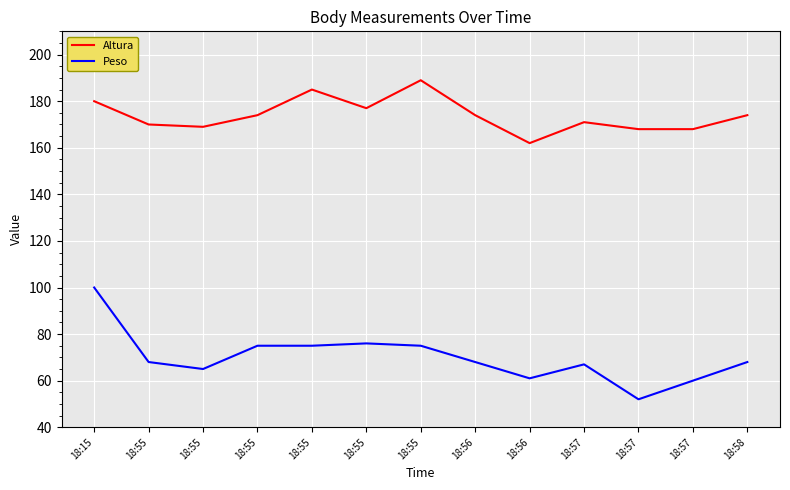

How many lines are shown in the chart?

2